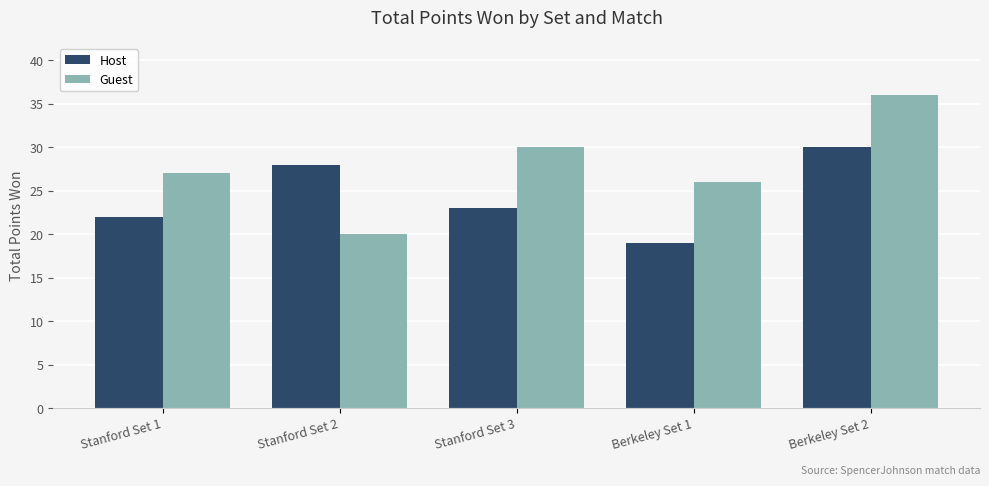

Reading left to right, transcribe all the data shown in this chart.

Host: Stanford Set 1=22	Stanford Set 2=28	Stanford Set 3=23	Berkeley Set 1=19	Berkeley Set 2=30
Guest: Stanford Set 1=27	Stanford Set 2=20	Stanford Set 3=30	Berkeley Set 1=26	Berkeley Set 2=36